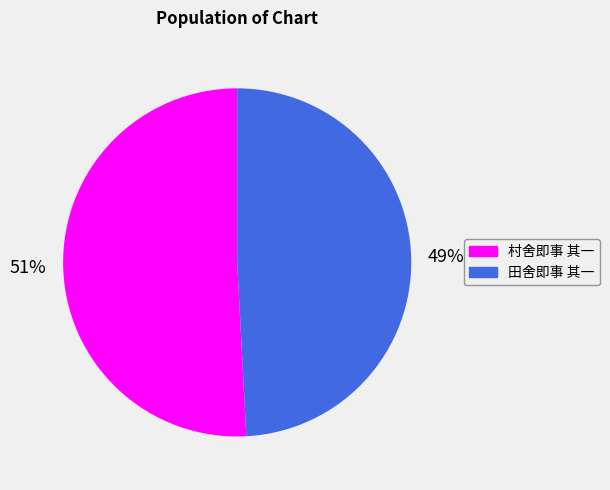

To the nearest percent, what is the difference between the 田舍即事 其一 and 村舍即事 其一 slice percentages?

2%